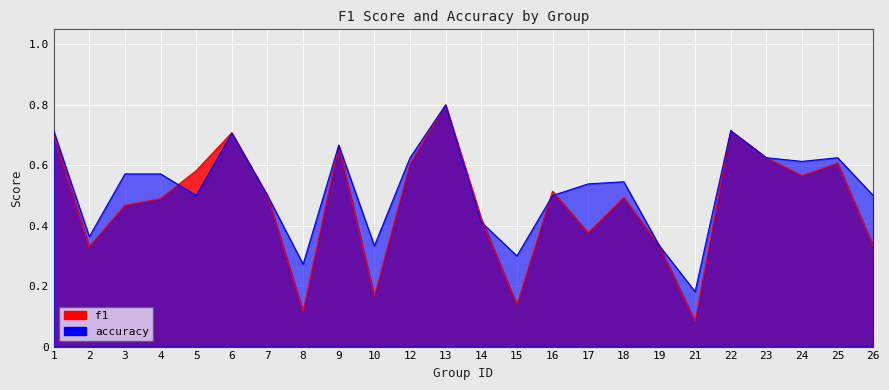

True or false: accuracy has a value of 0.3 at 5.

False